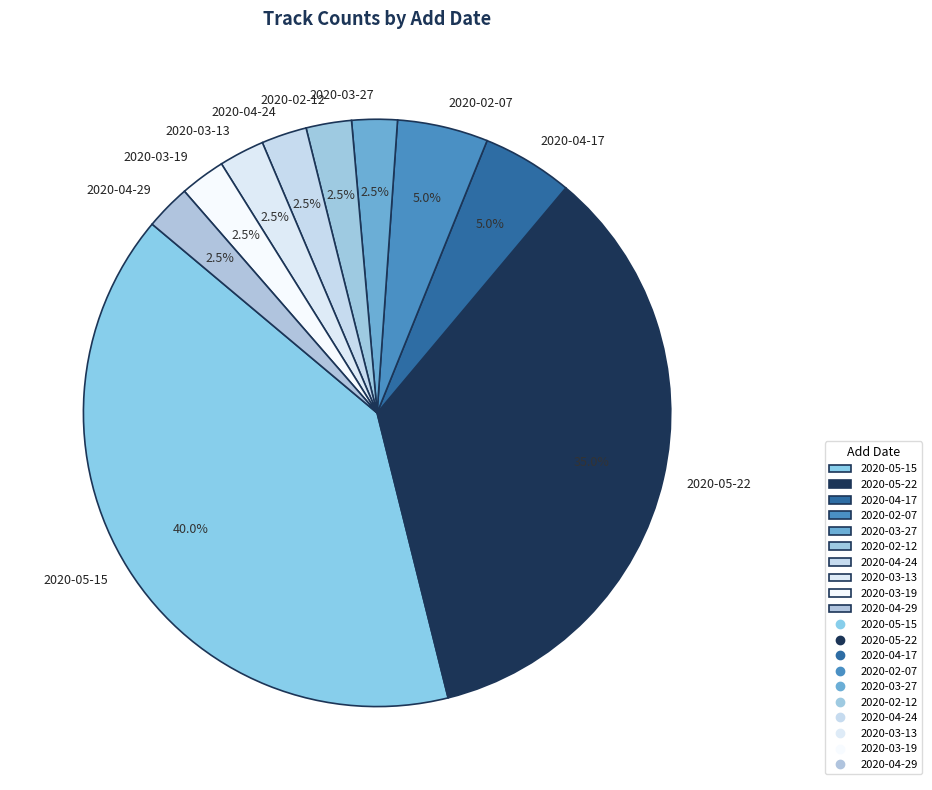

Which has a higher value, 2020-03-19 or 2020-05-15?

2020-05-15